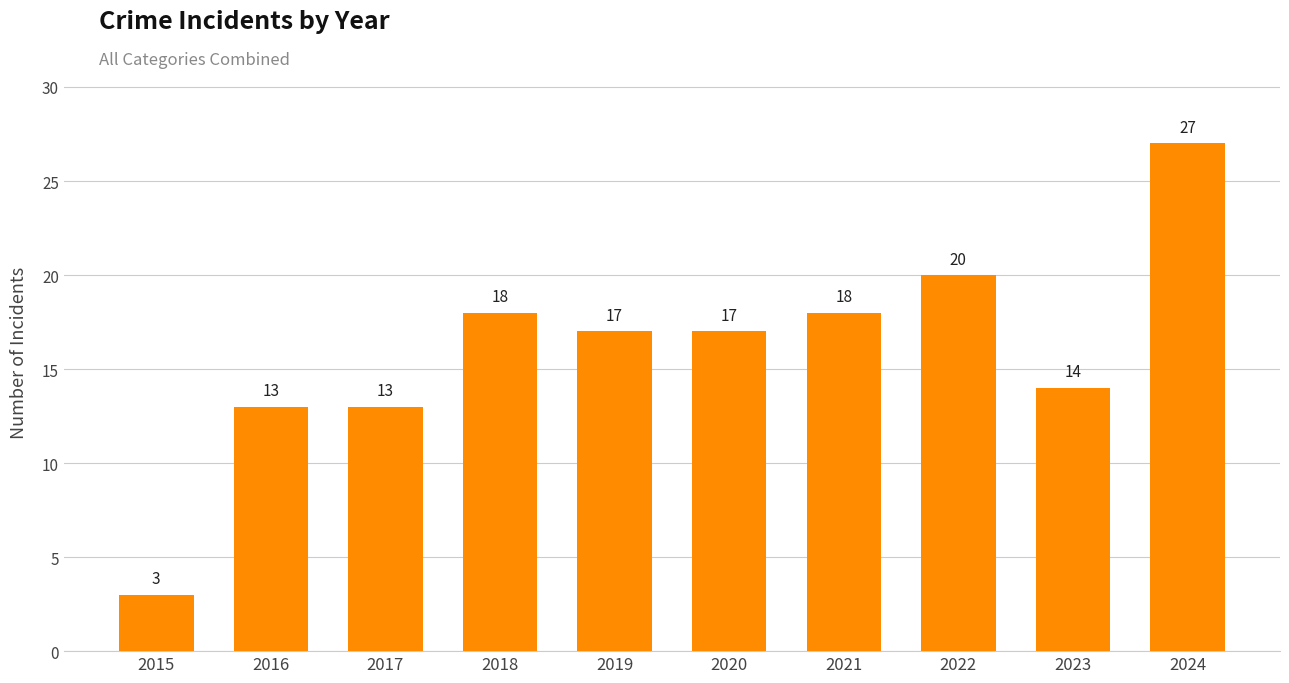

Where is the data nearest to the value 15?

2023